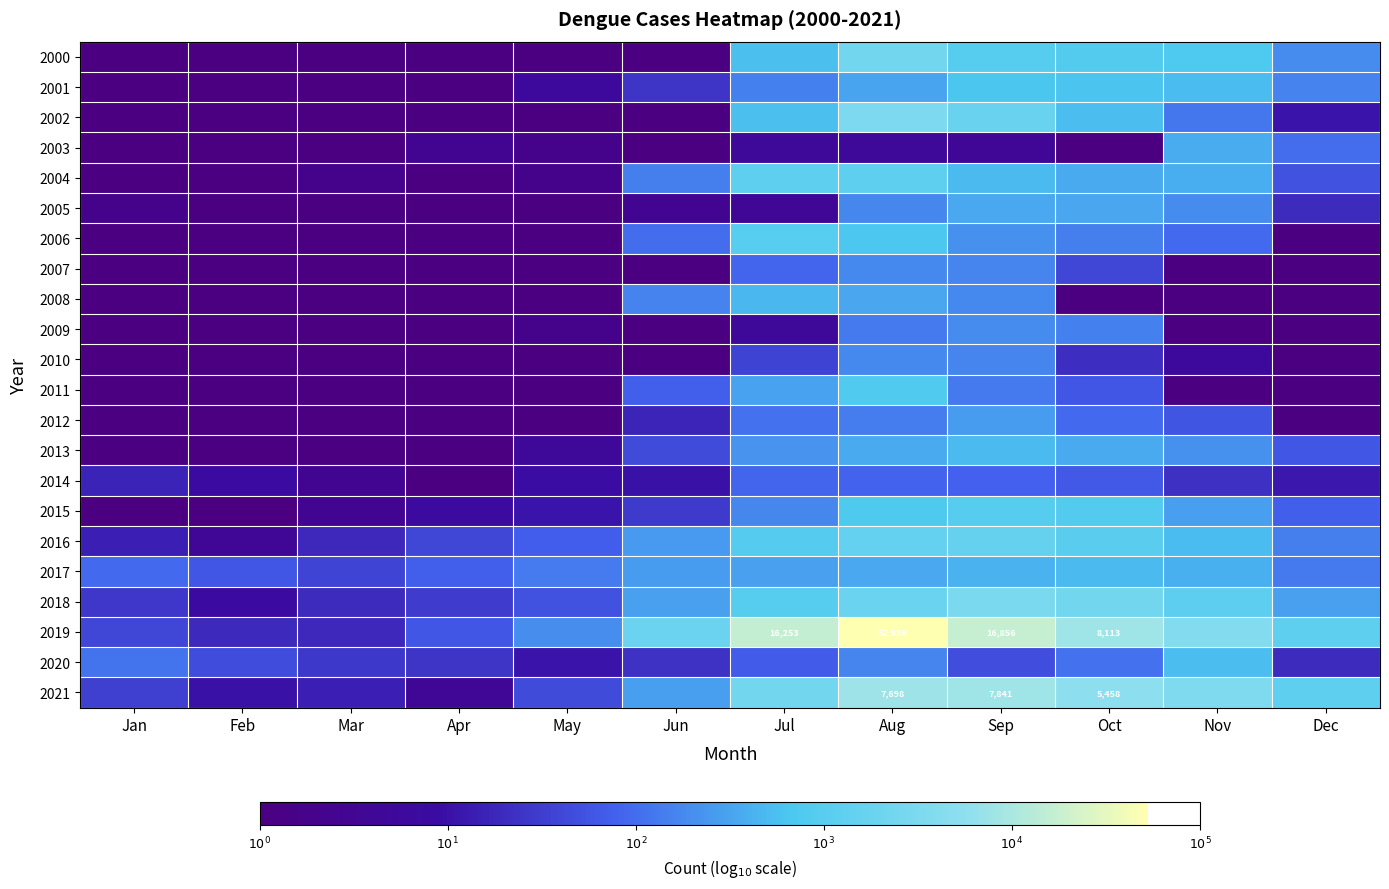

Is it true that 2021 equals 5.6 at Sep?

False